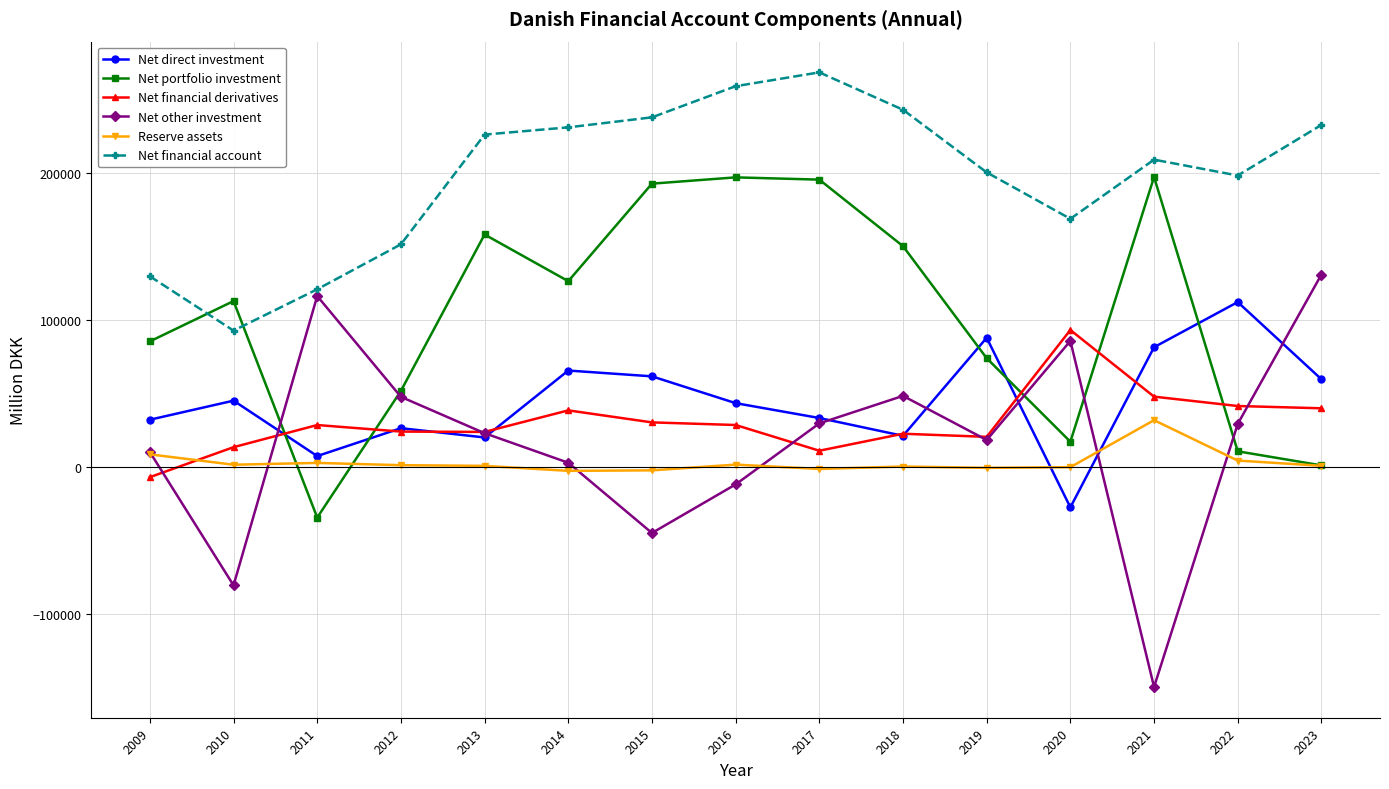

Rank the series by their maximum value, from lowest to highest.

Reserve assets, Net financial derivatives, Net direct investment, Net other investment, Net portfolio investment, Net financial account